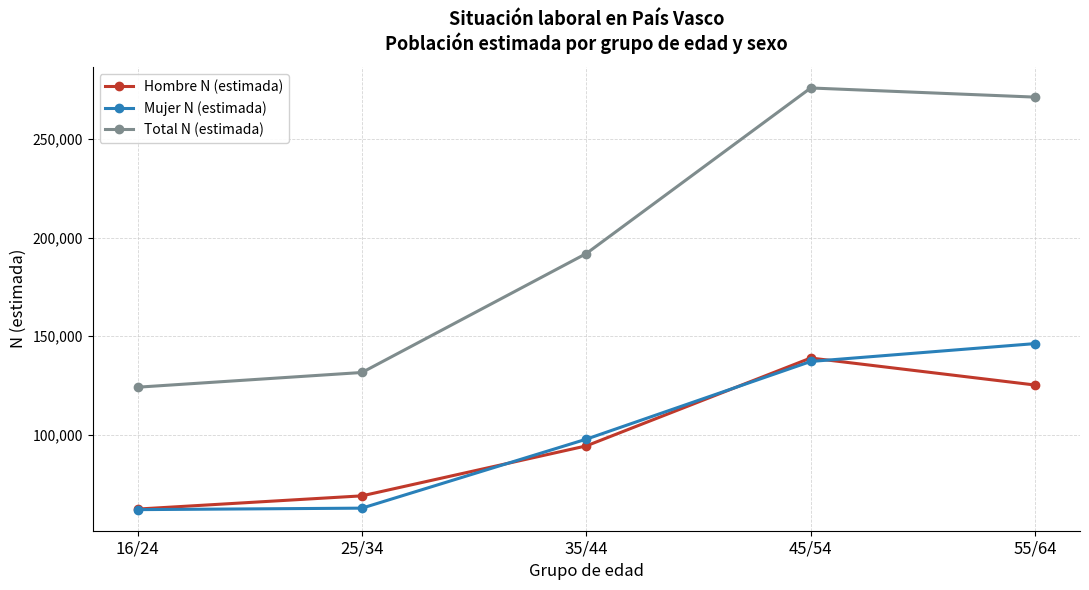

What is the minimum value shown in the chart?

61891